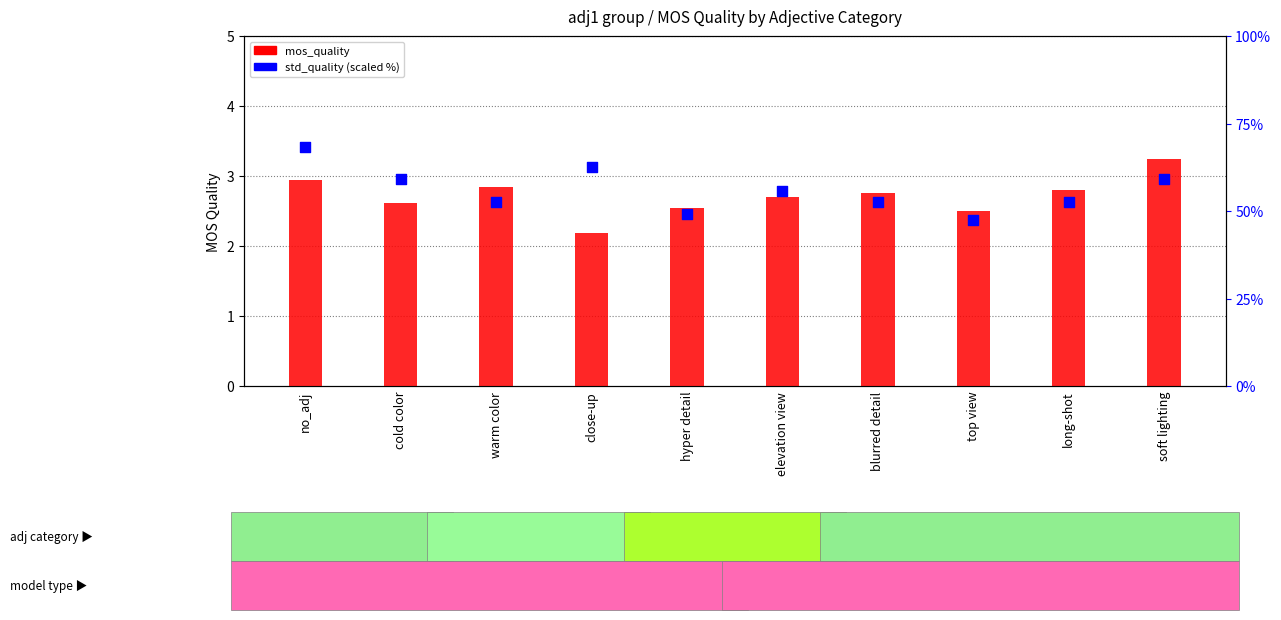

Which series contains the lowest Y value?

mos_quality